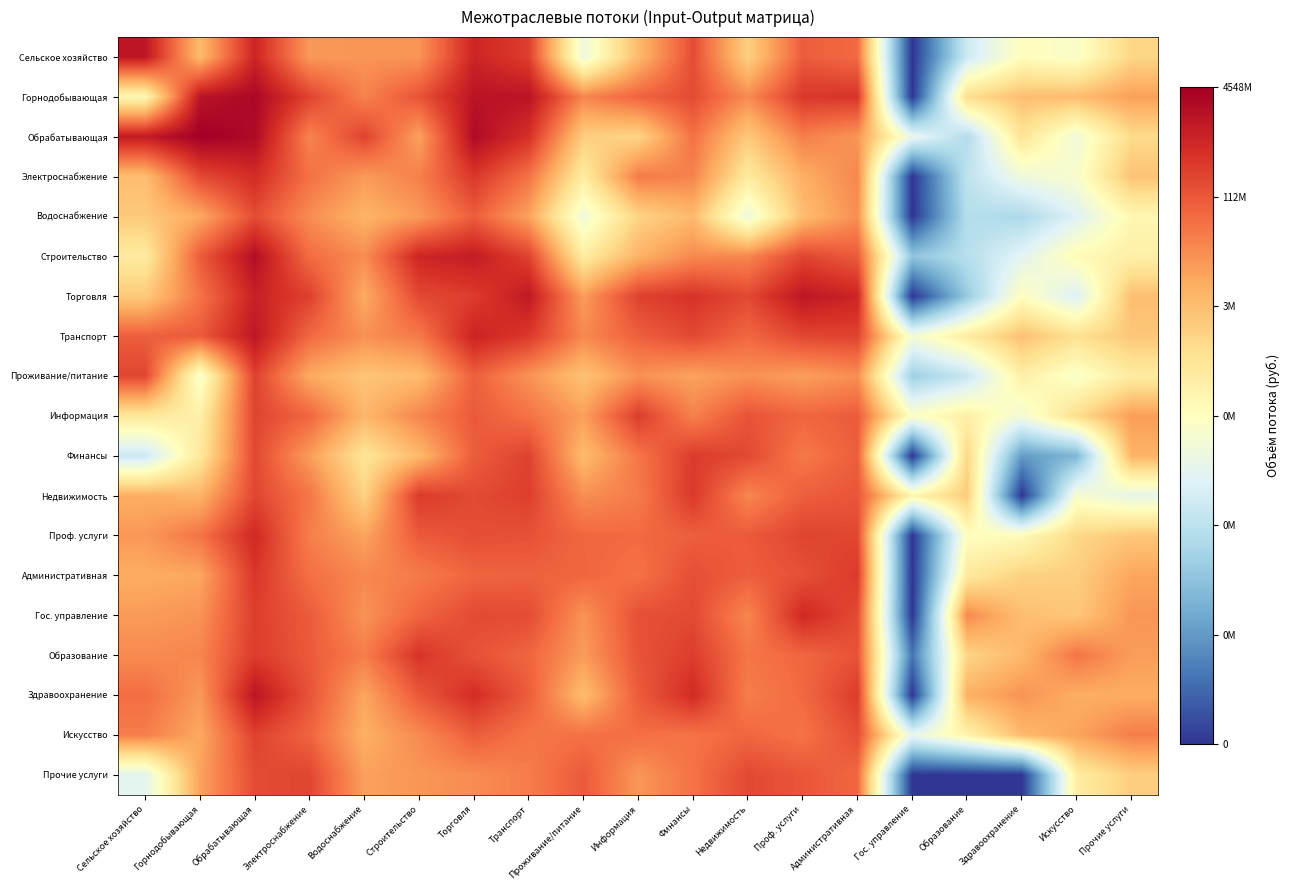

What is the spread (max minus min) of values at Недвижимость?

4.0